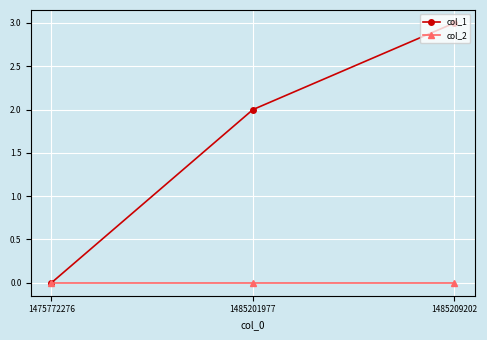

List the series in order of their overall mean, highest first.

col_1, col_2